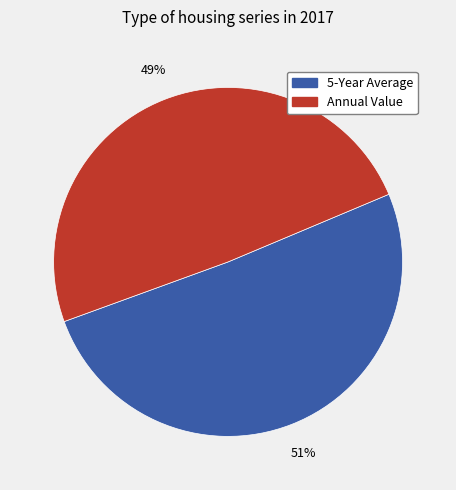

The Annual Value slice represents 49% of the pie. True or false?

True